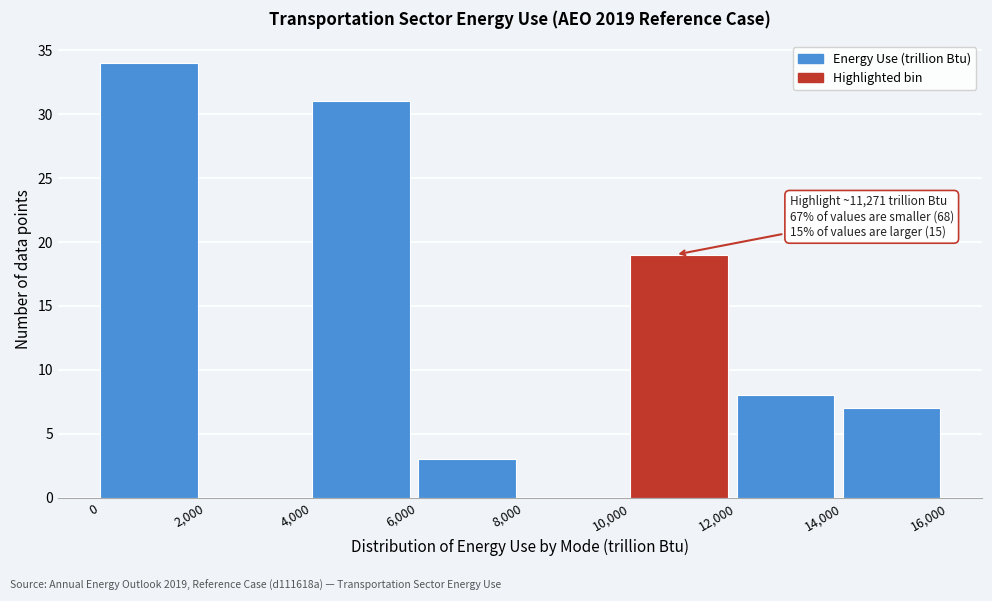

Over which range of the x-axis is the bar tallest?

0 to 2,000